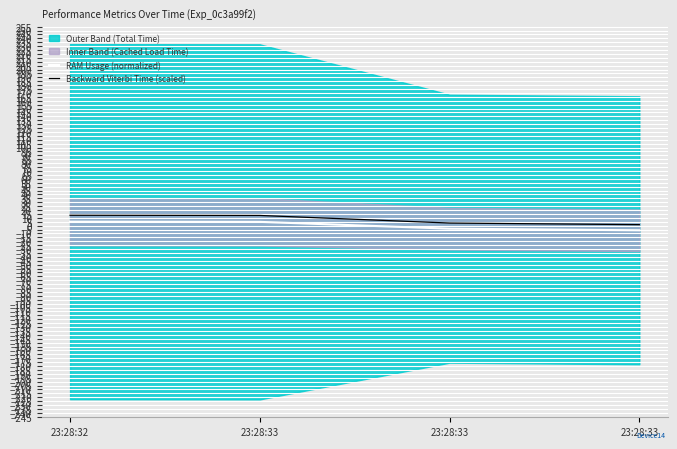

What value does the RAM Usage (normalized) series have at 23:28:33?

-3.9